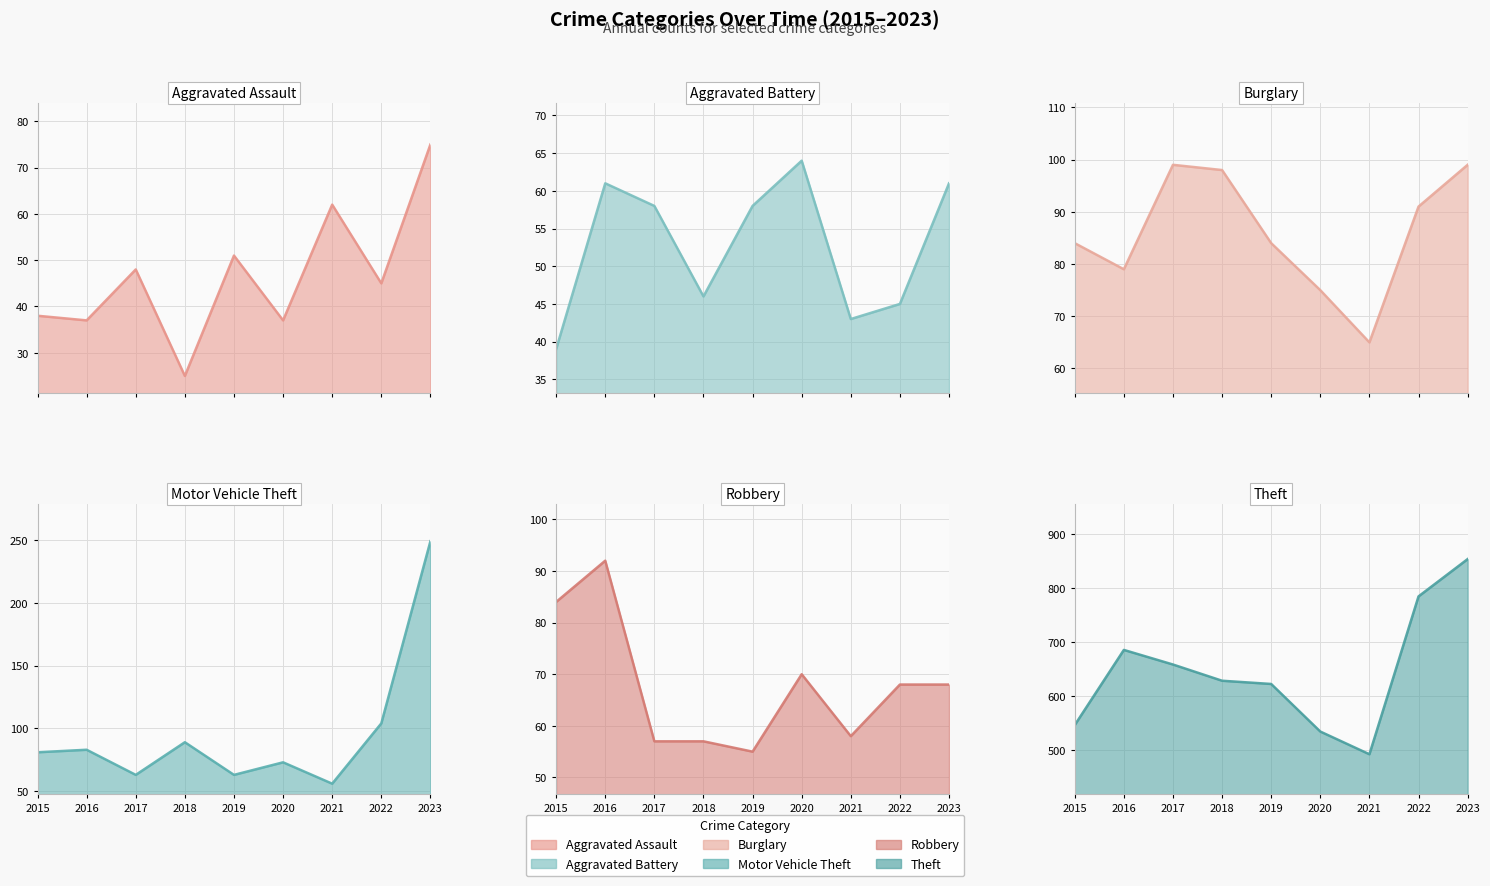

Reading right to left, transcribe all the data shown in this chart.

Aggravated Assault: 75	45	62	37	51	25	48	37	38
Aggravated Battery: 61	45	43	64	58	46	58	61	39
Burglary: 99	91	65	75	84	98	99	79	84
Motor Vehicle Theft: 249	104	56	73	63	89	63	83	81
Robbery: 68	68	58	70	55	57	57	92	84
Theft: 854	785	493	535	623	629	659	686	547